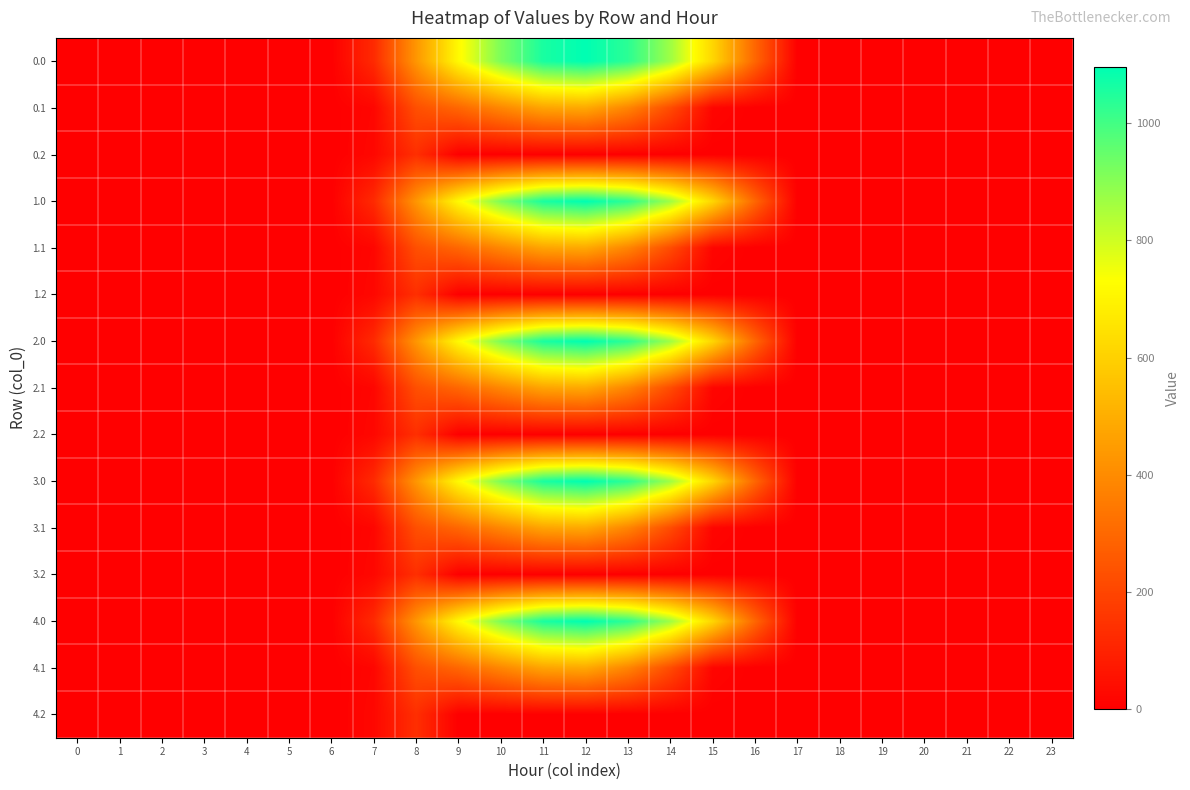

Which has a higher value, 10 or 16?

10